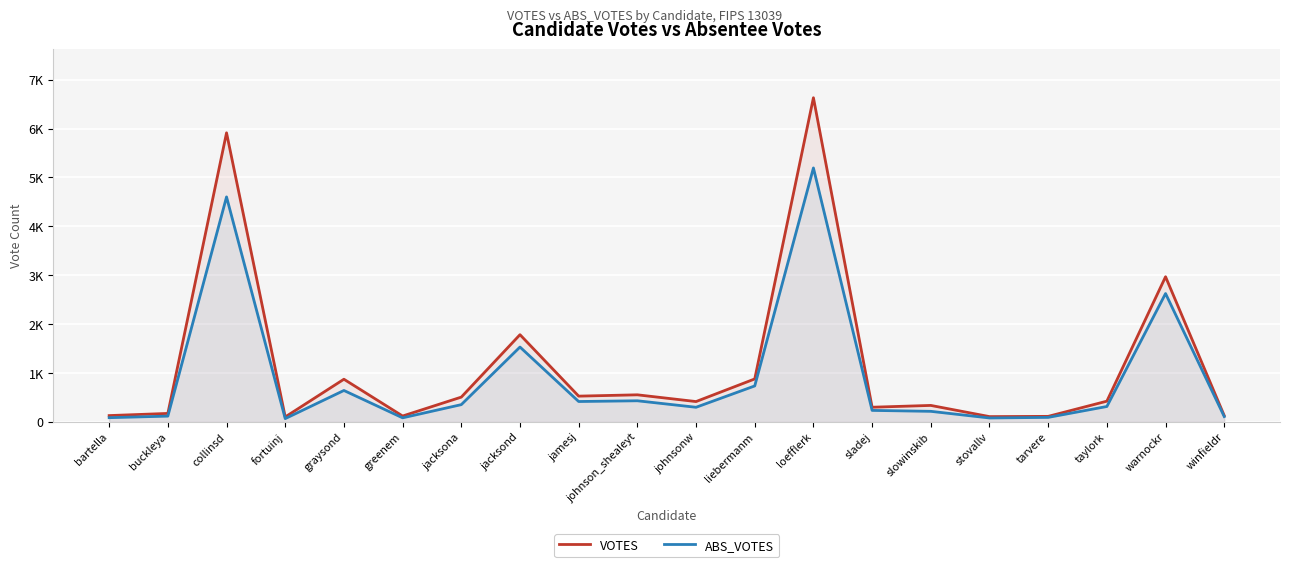

At warnockr, list the series in order from largest to smallest.

VOTES, ABS_VOTES